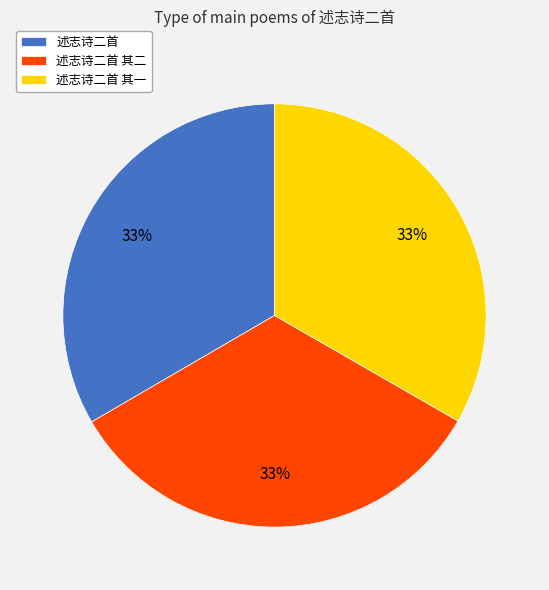

Approximately how many times larger is the value at 述志诗二首 compared to 述志诗二首 其一?

1.0